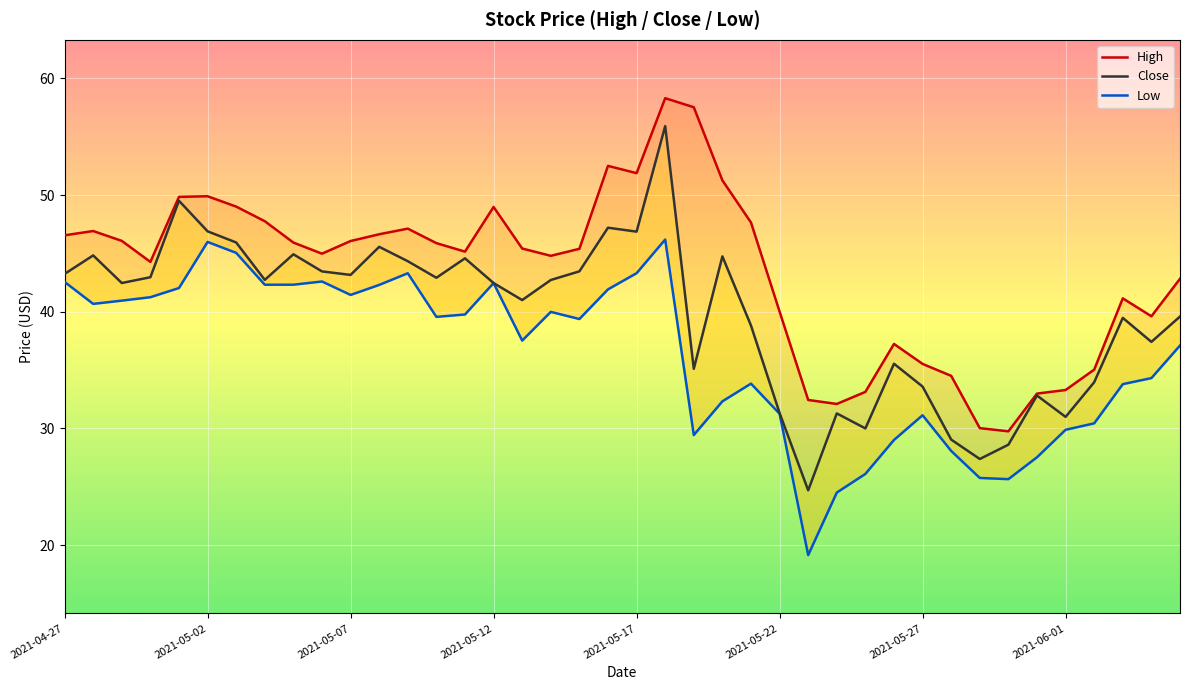

What is the minimum value shown in the chart?

19.1